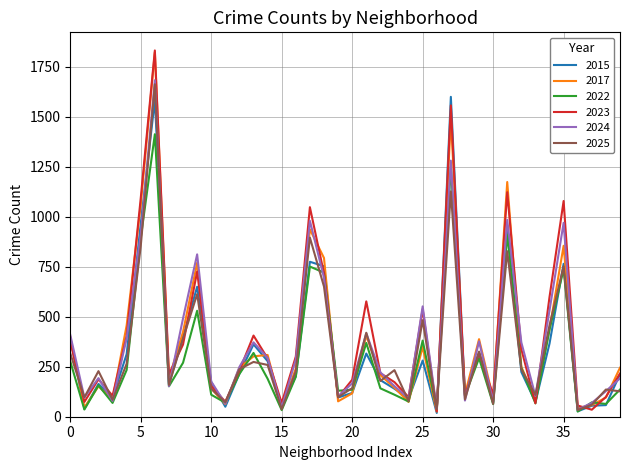

Which series has the largest range (max minus min)?

2023